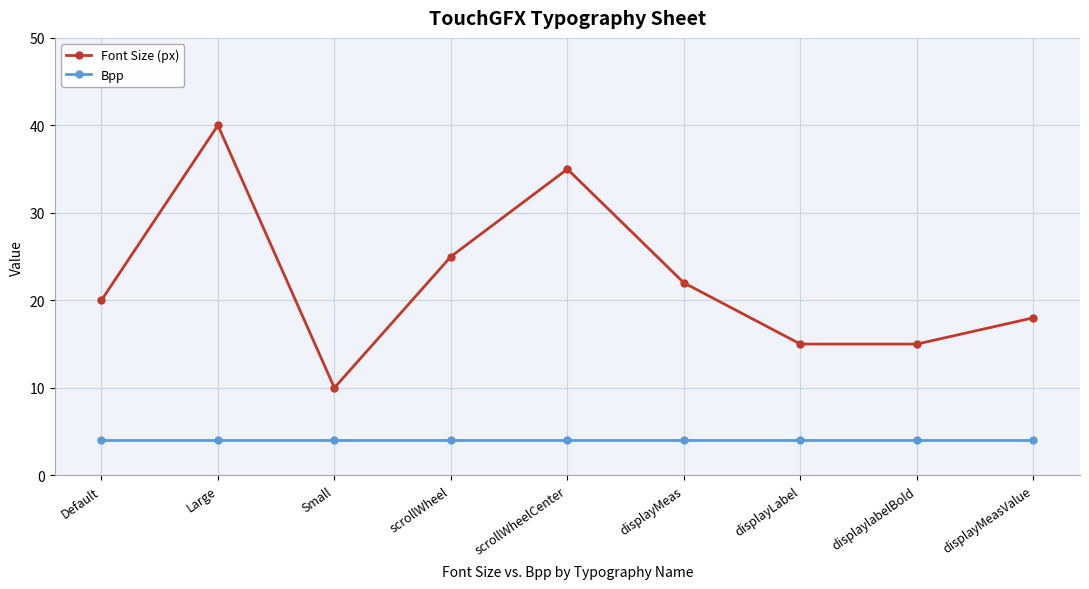

What position from the right is scrollWheel?

6